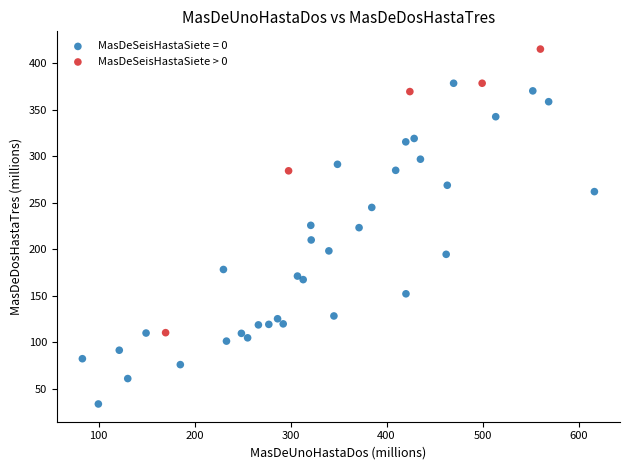

Which series has the widest spread of Y values?

MasDeSeisHastaSiete = 0